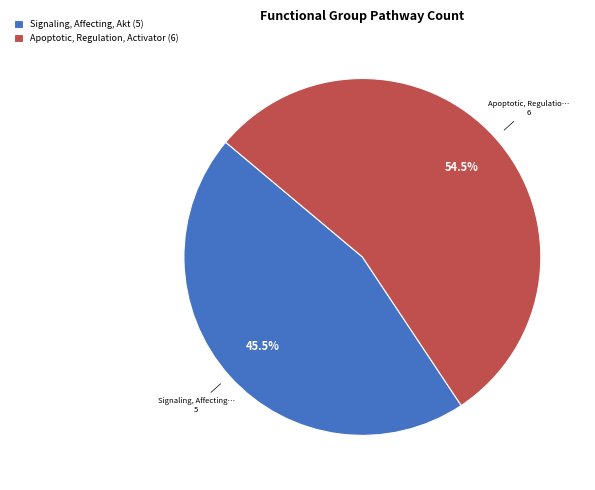

Which has a higher value, Apoptotic, Regulation, Activator (6) or Signaling, Affecting, Akt (5)?

Apoptotic, Regulation, Activator (6)